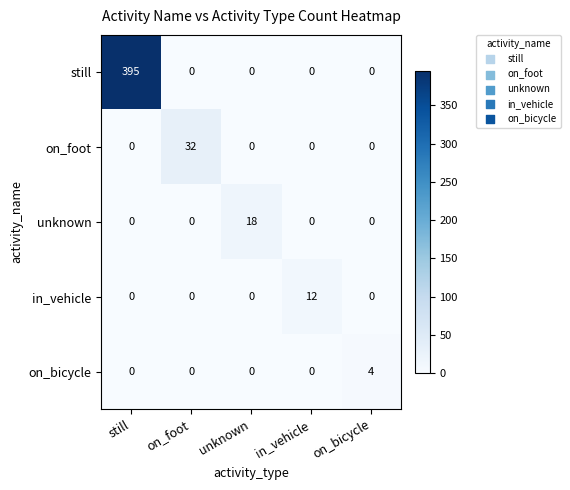

What is the maximum value shown in the chart?

395